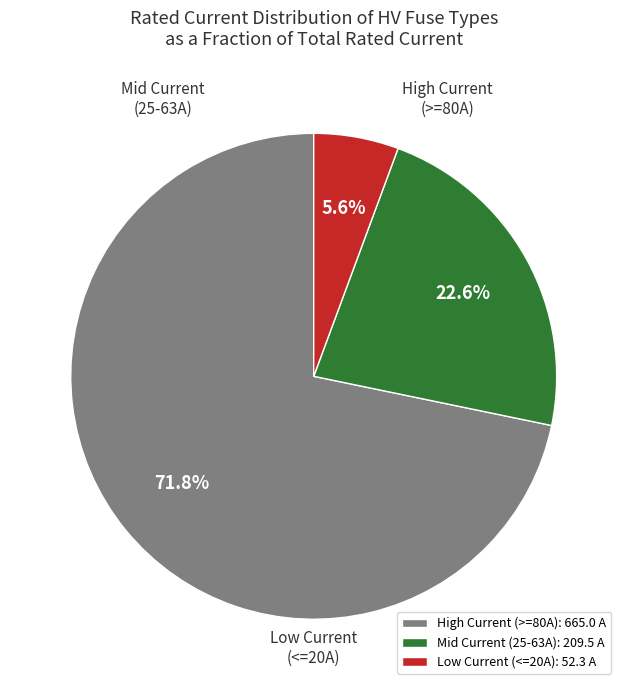

Does High Current (>=80A): 665.0 A represent more than half of the total?

Yes